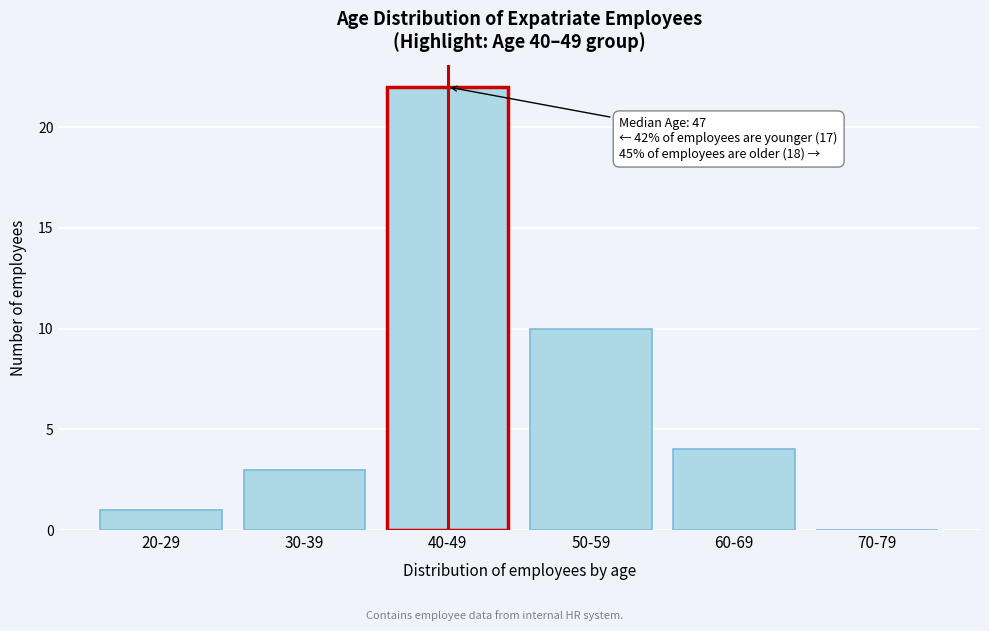

Reading left to right, extract all data points from this chart.

20-29=1	30-39=3	40-49=22	50-59=10	60-69=4	70-79=0